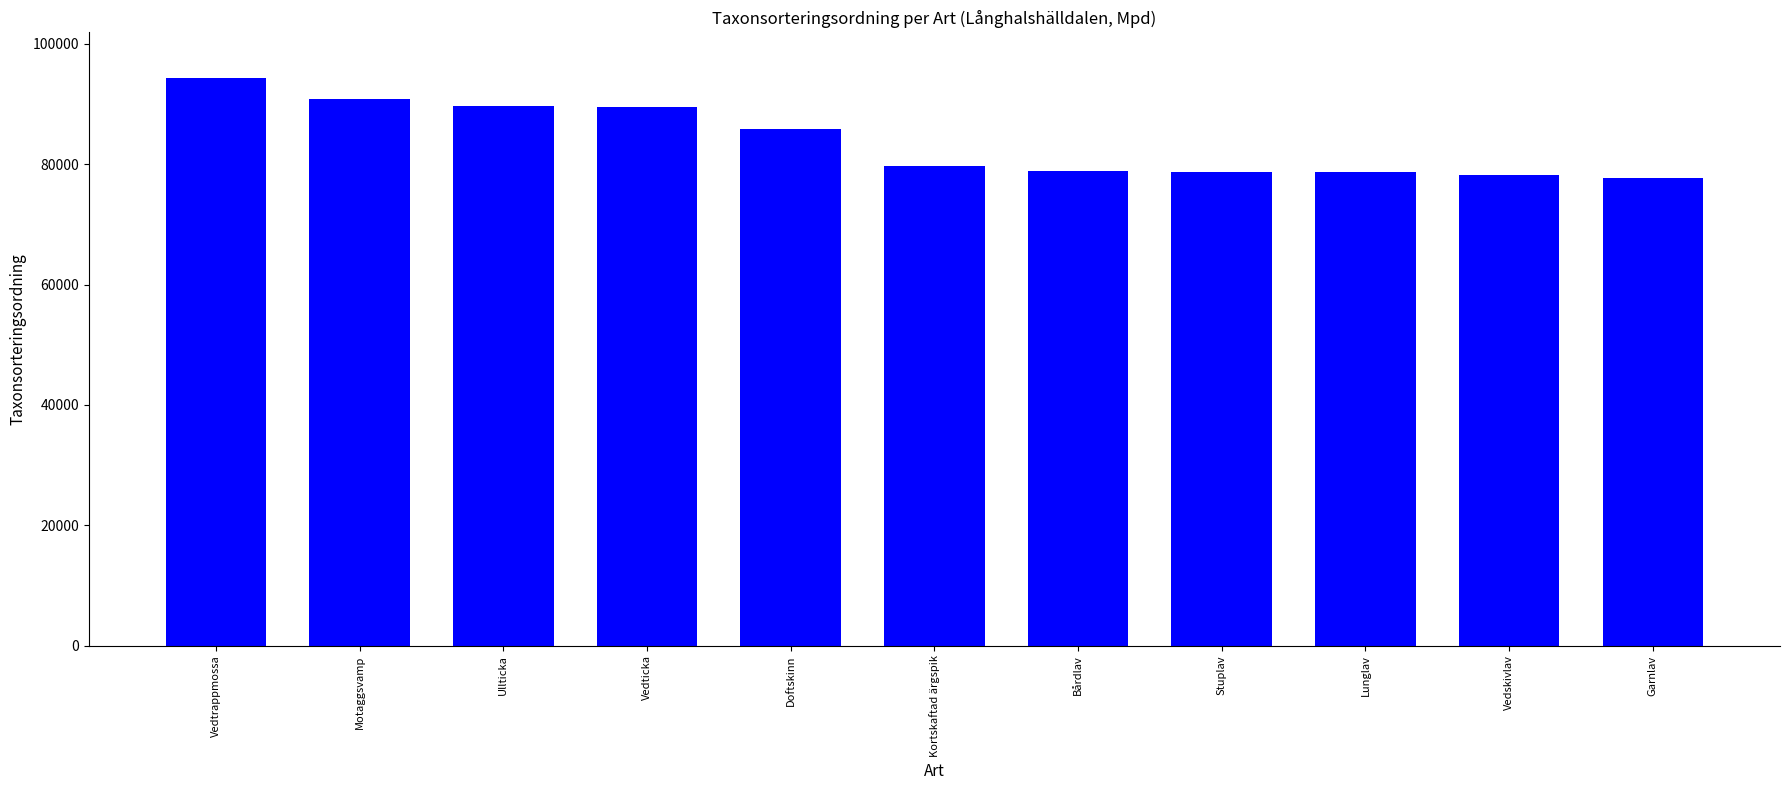

How many data points does each series have?

11